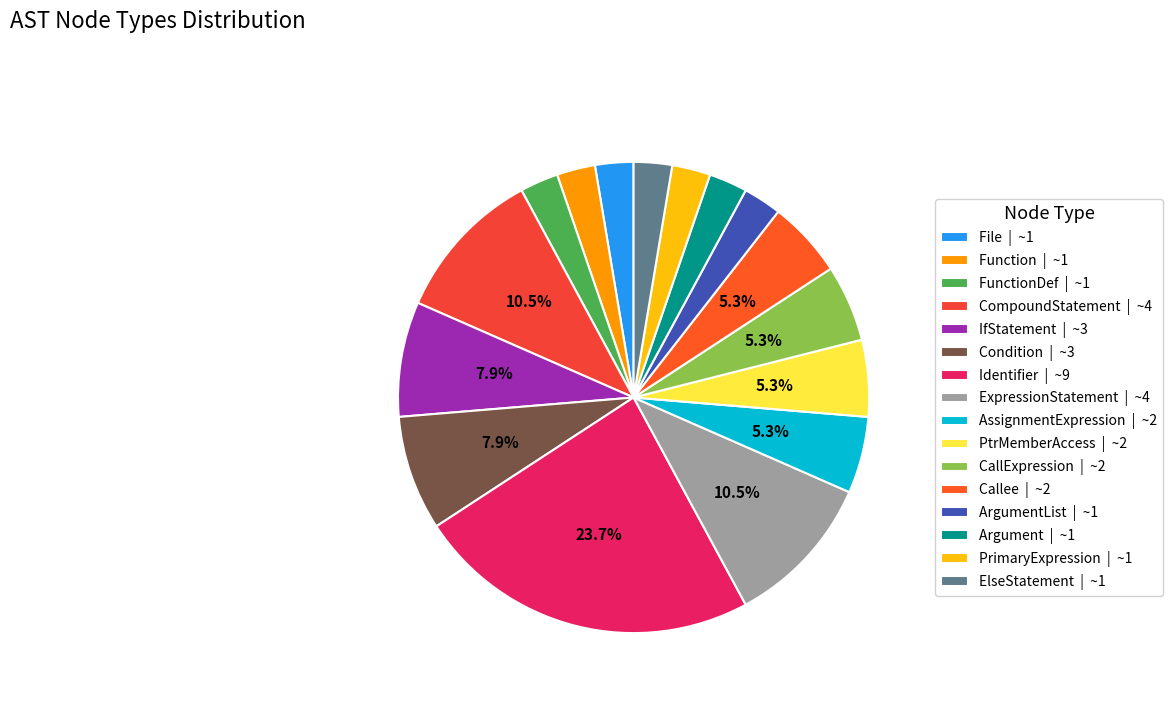

Which slice is the smallest?

File